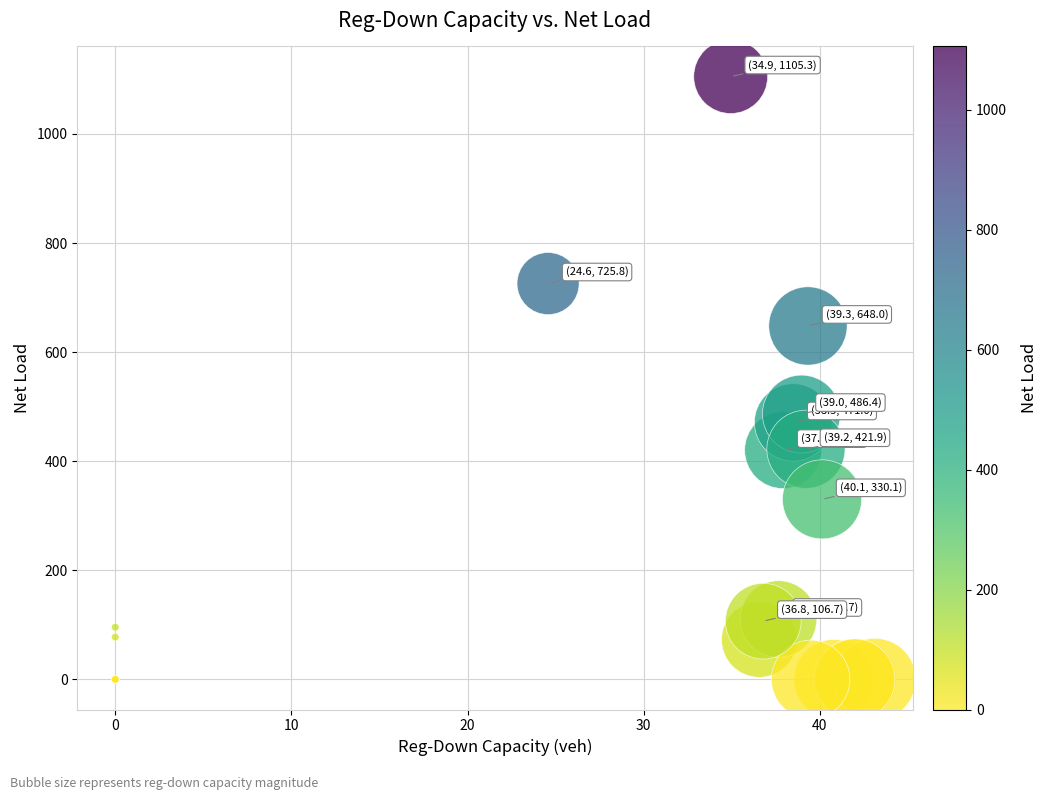

What Y value in the scatter plot is closest to 552?

486.4